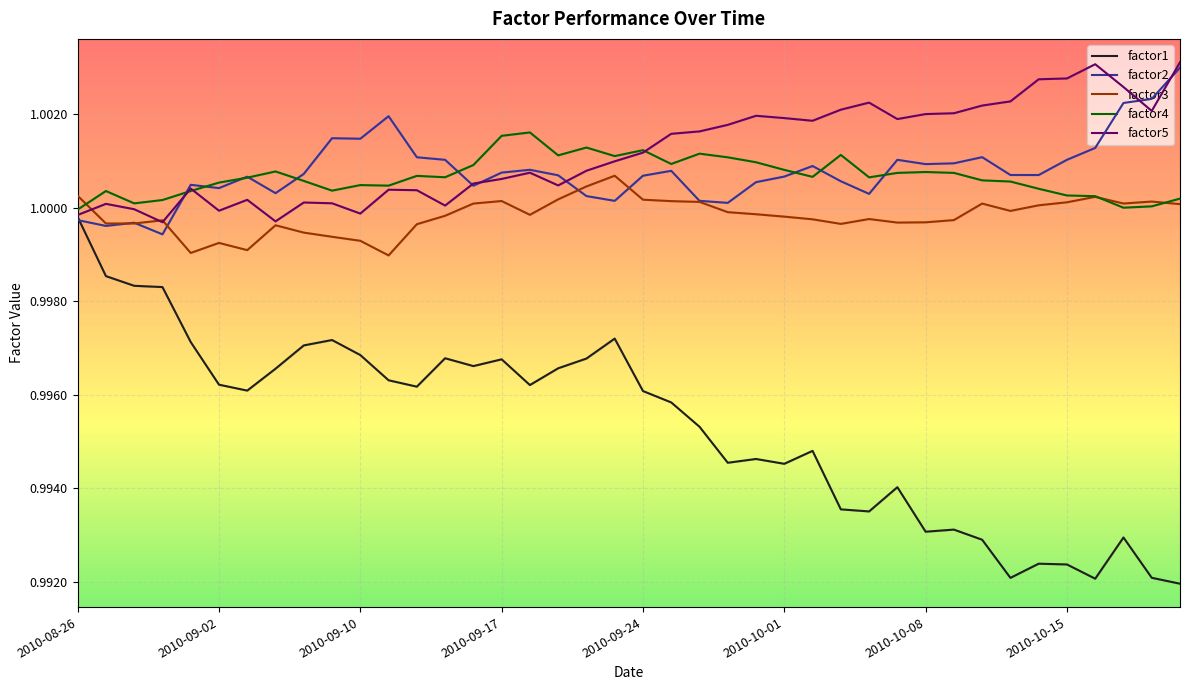

The factor3 series shows 0.4 at 24. True or false?

False